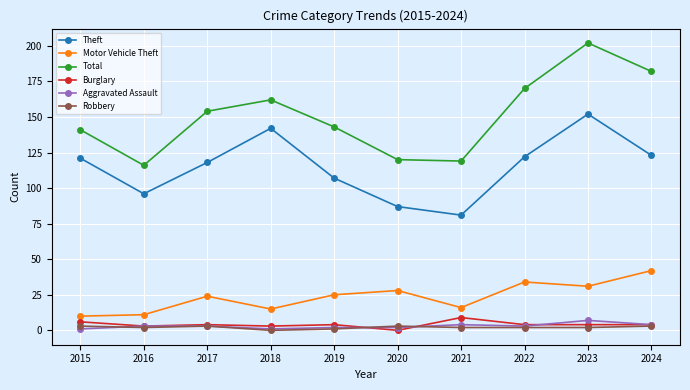

What is the value of the Theft point at the 4th from the left?

142